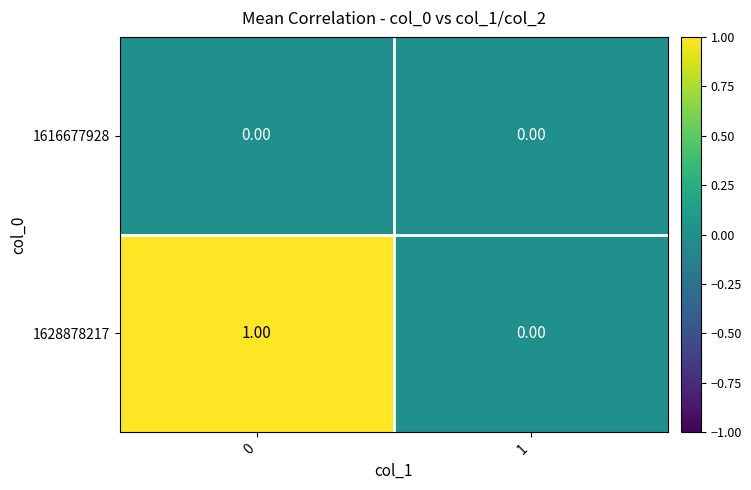

Rank the series by their maximum value, from highest to lowest.

1628878217, 1616677928